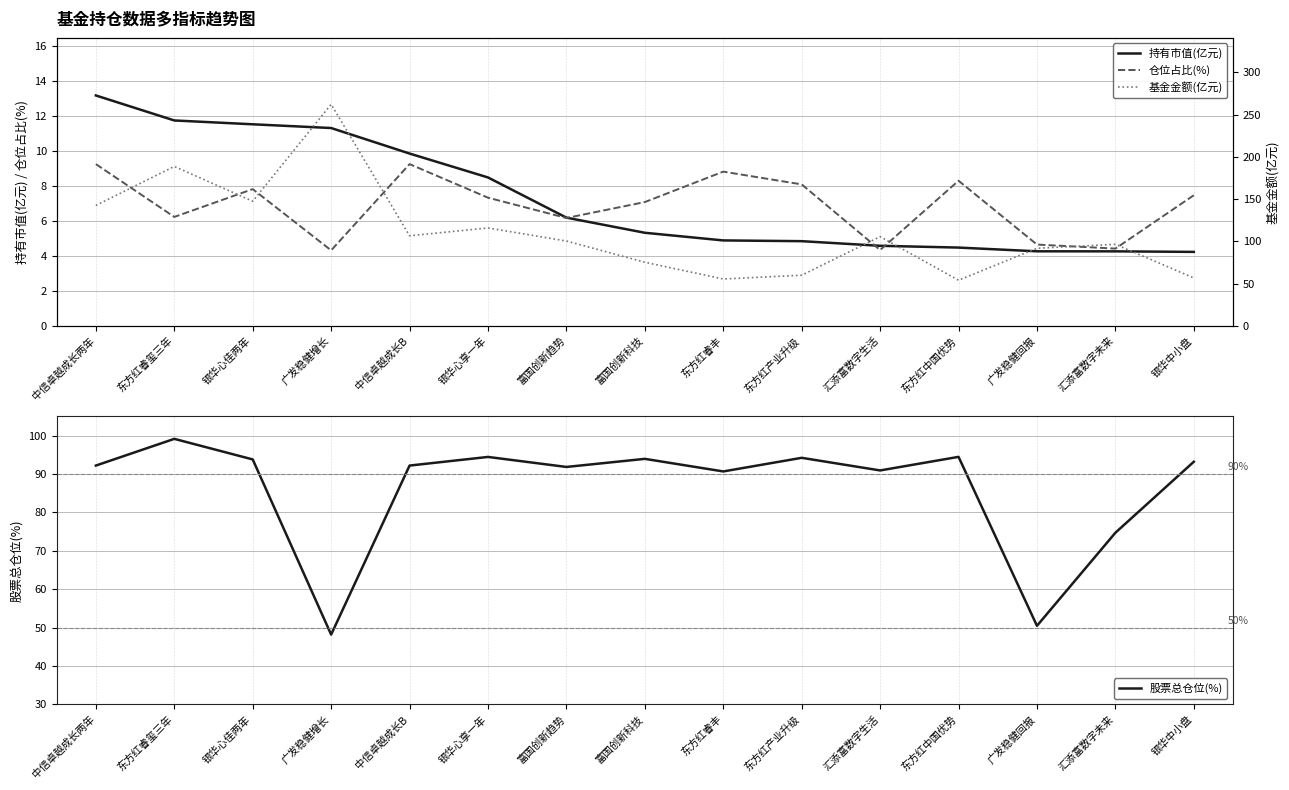

Where is the first local maximum for 股票总仓位(%)?

东方红睿玺三年